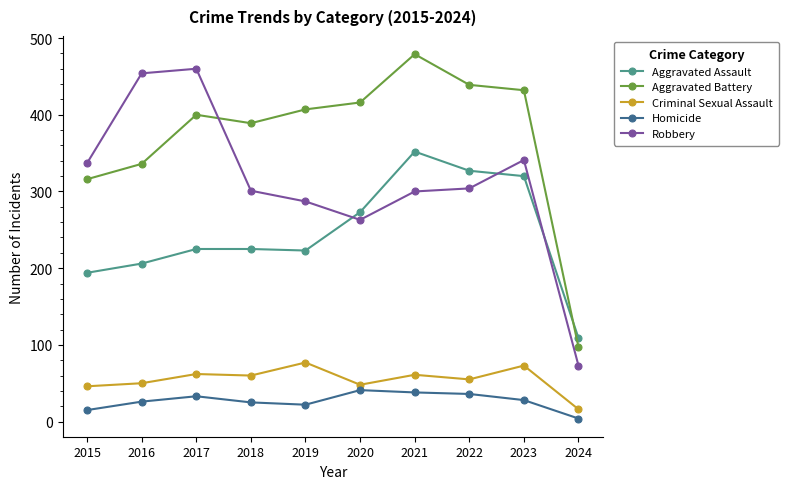

True or false: Aggravated Assault has a value of 194 at 2015.

True